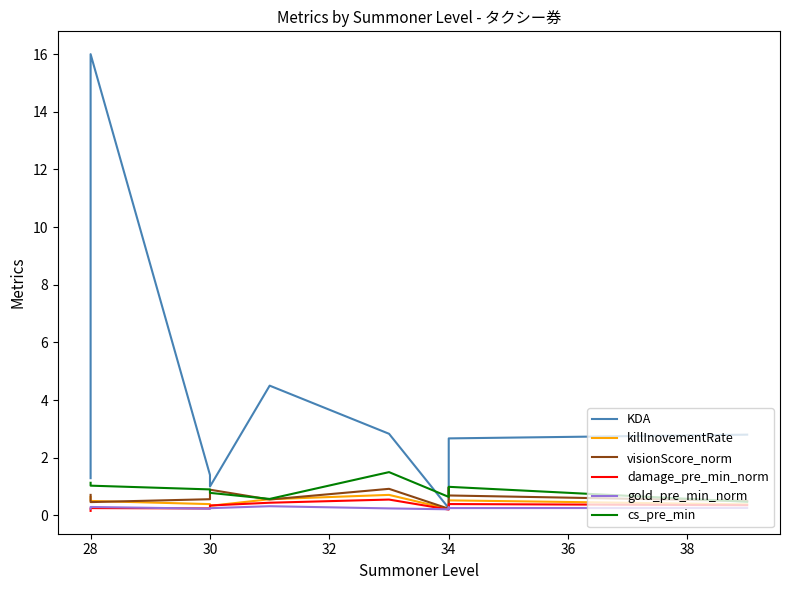

Is it true that cs_pre_min equals 1.1 at 34?

False